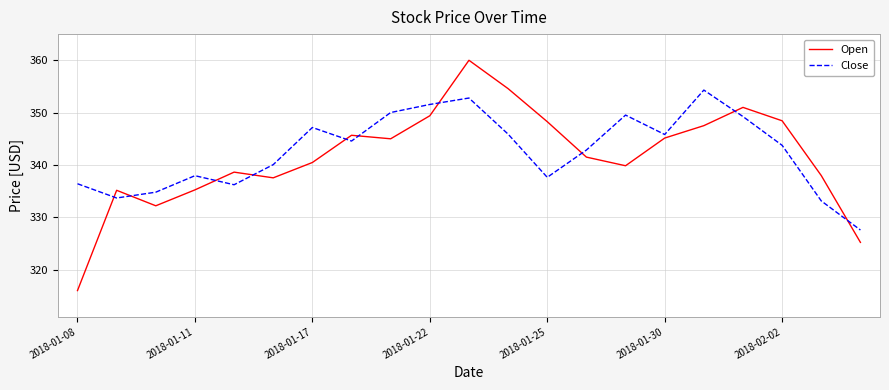

What is the maximum value shown in the chart?

360.0